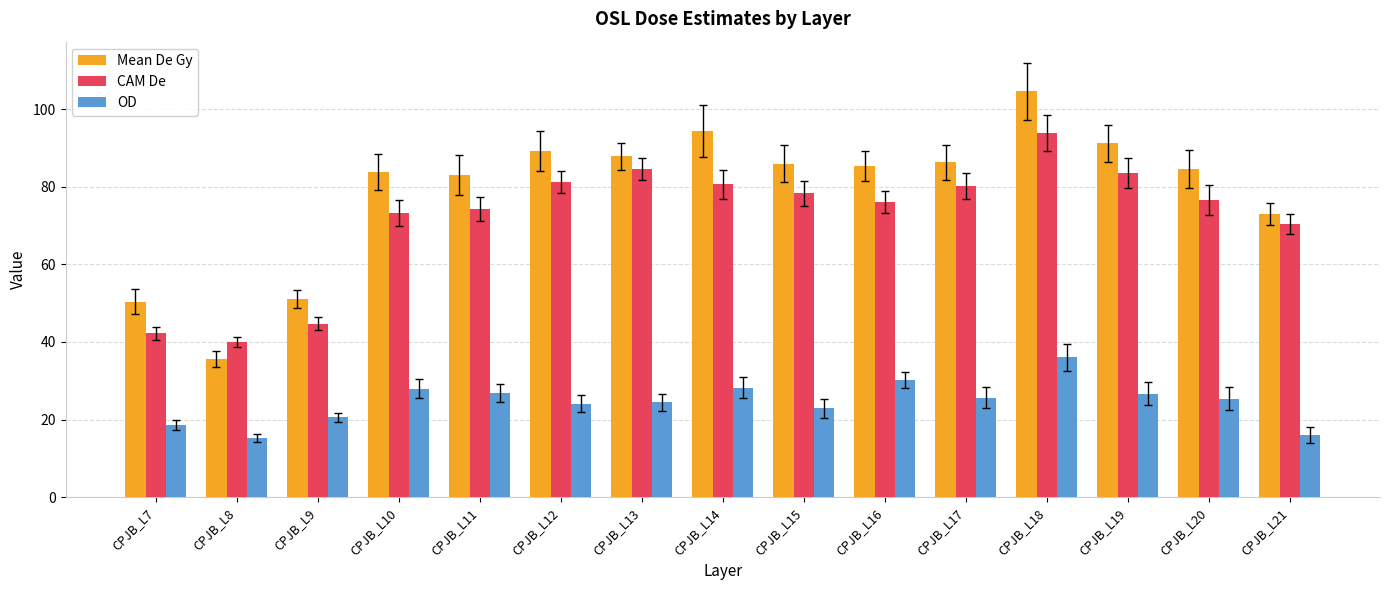

How many series are shown in this chart?

3